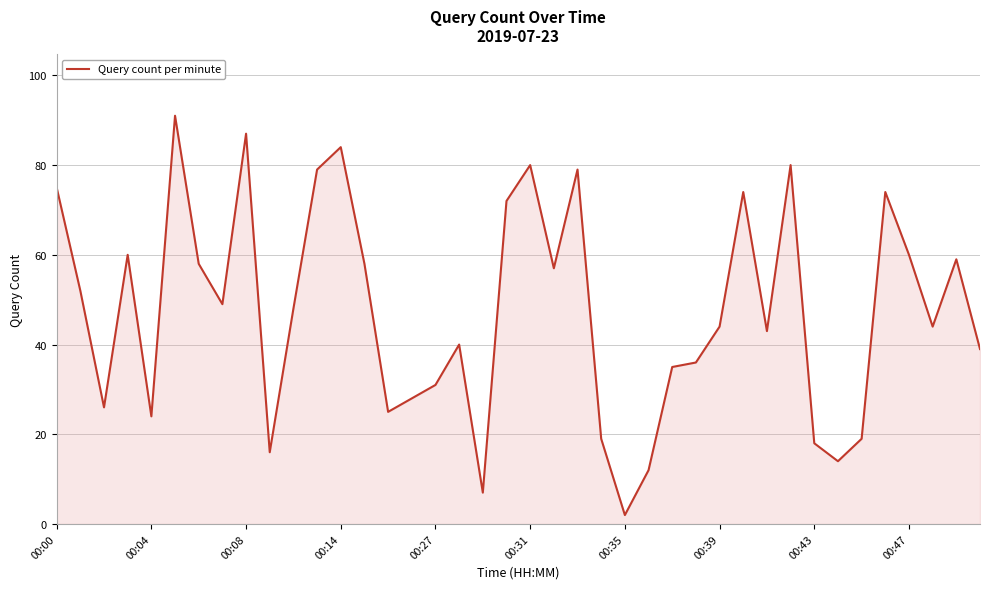

What is the difference between the maximum and minimum values?

89